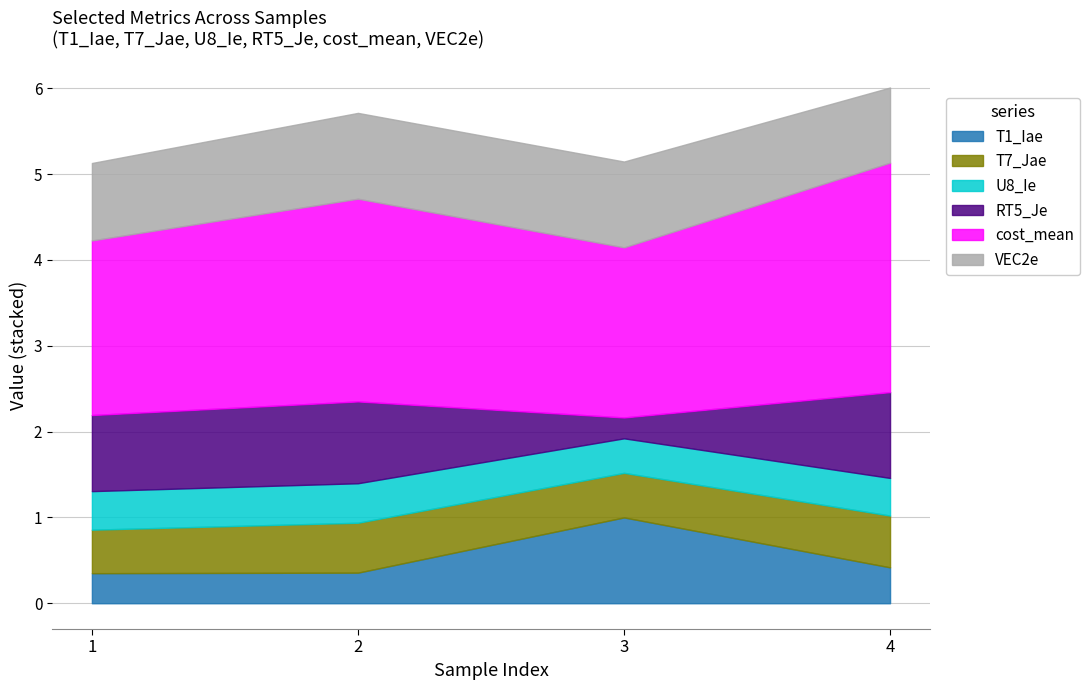

Count the number of data series in this chart.

6